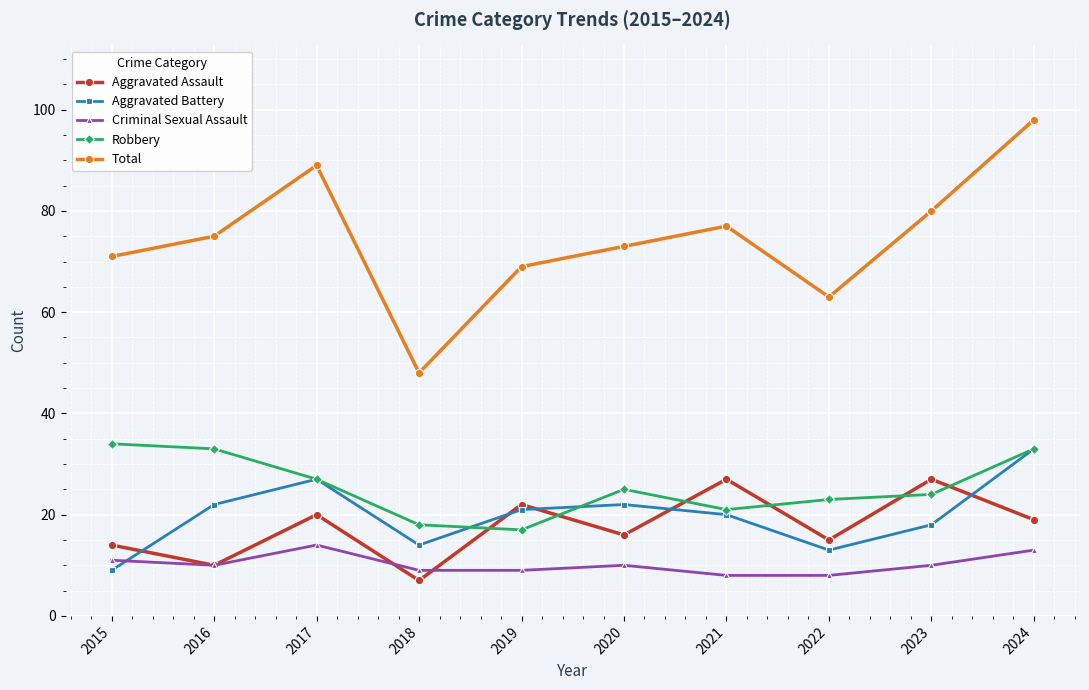

Which series has the widest spread of values?

Total